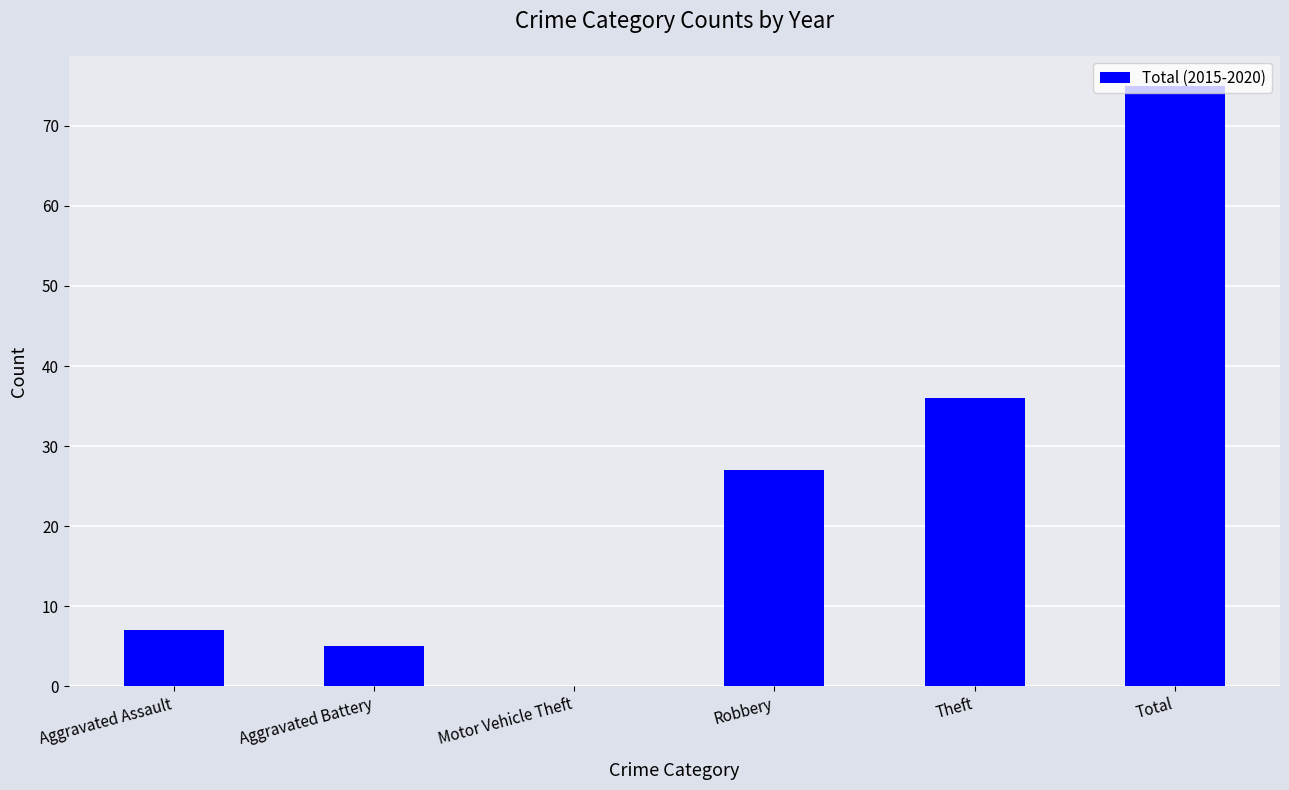

Between Robbery and Aggravated Battery, which is larger?

Robbery